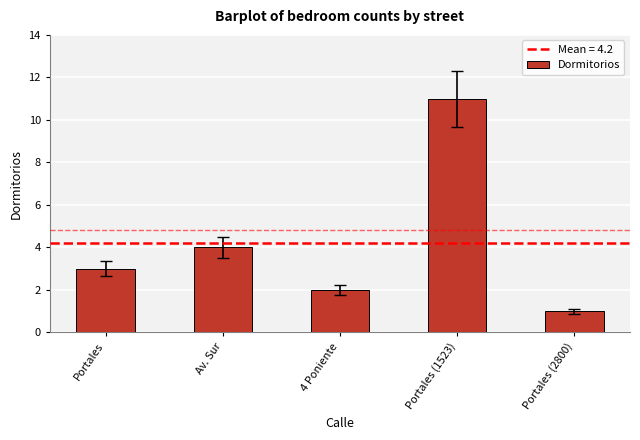

Reading right to left, extract all data points from this chart.

Portales (2800)=1	Portales (1523)=11	4 Poniente=2	Av. Sur=4	Portales=3